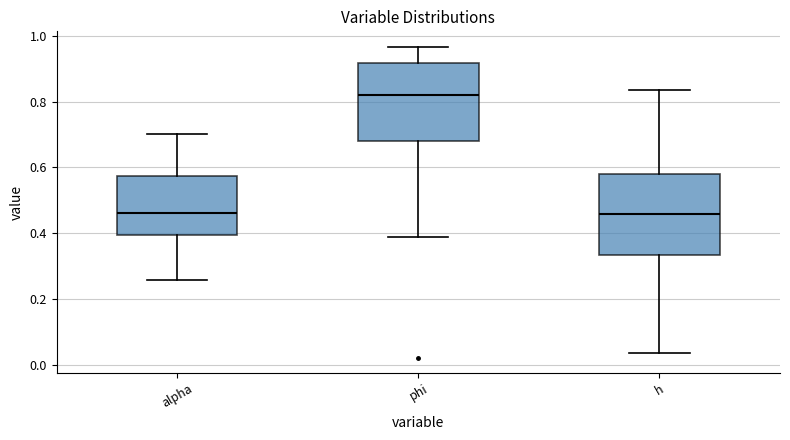

Which box has the highest median line?

phi